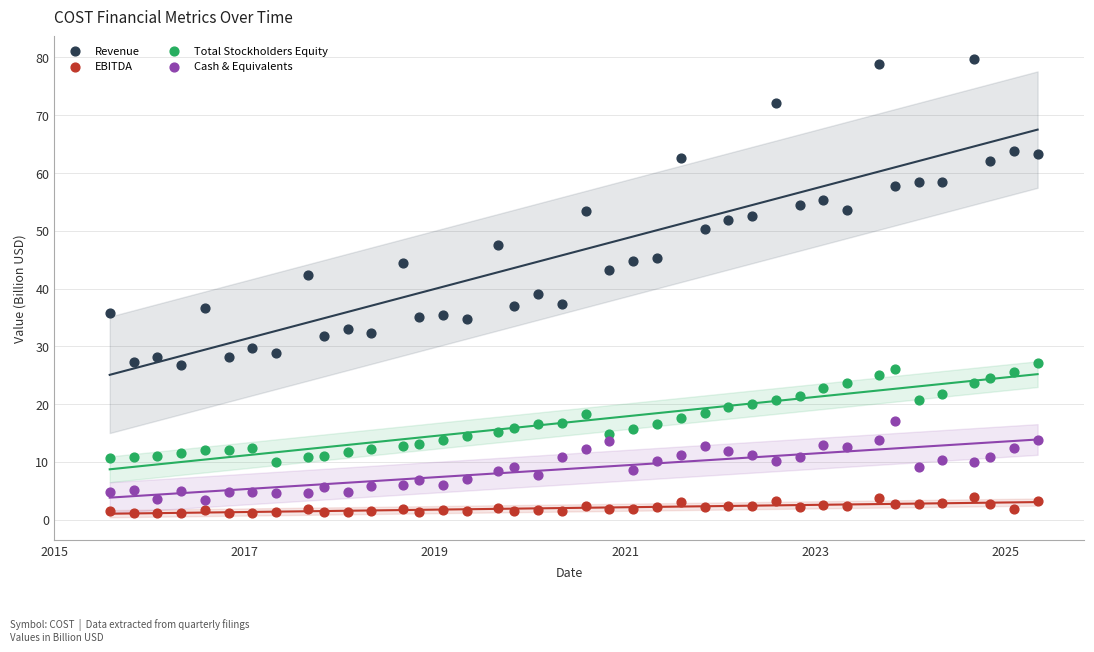

What are all the series names shown in the legend?

Revenue, EBITDA, Total Stockholders Equity, Cash & Equivalents